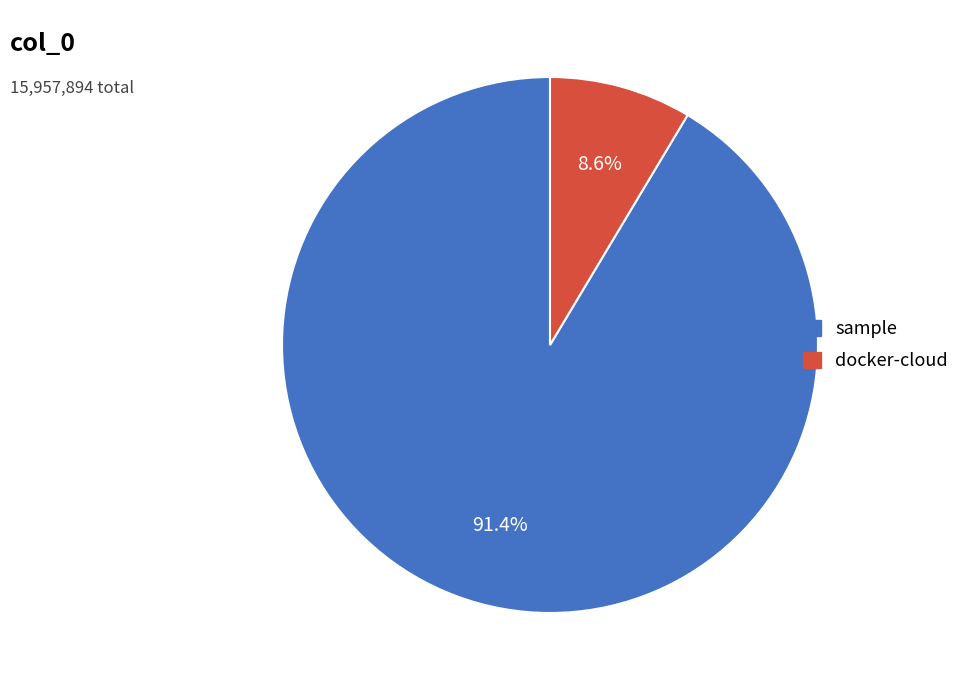

Which category has the biggest portion of the pie?

sample